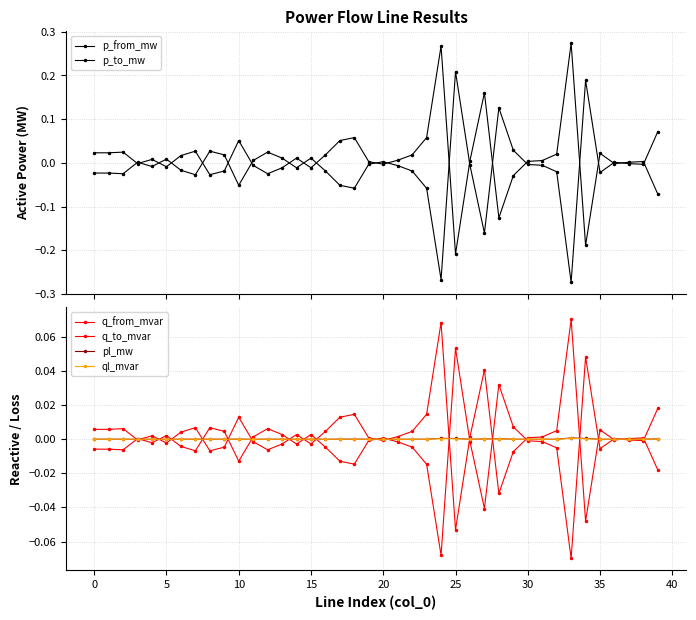

List the series in order of their peak value, lowest first.

ql_mvar, pl_mw, q_from_mvar, q_to_mvar, p_from_mw, p_to_mw